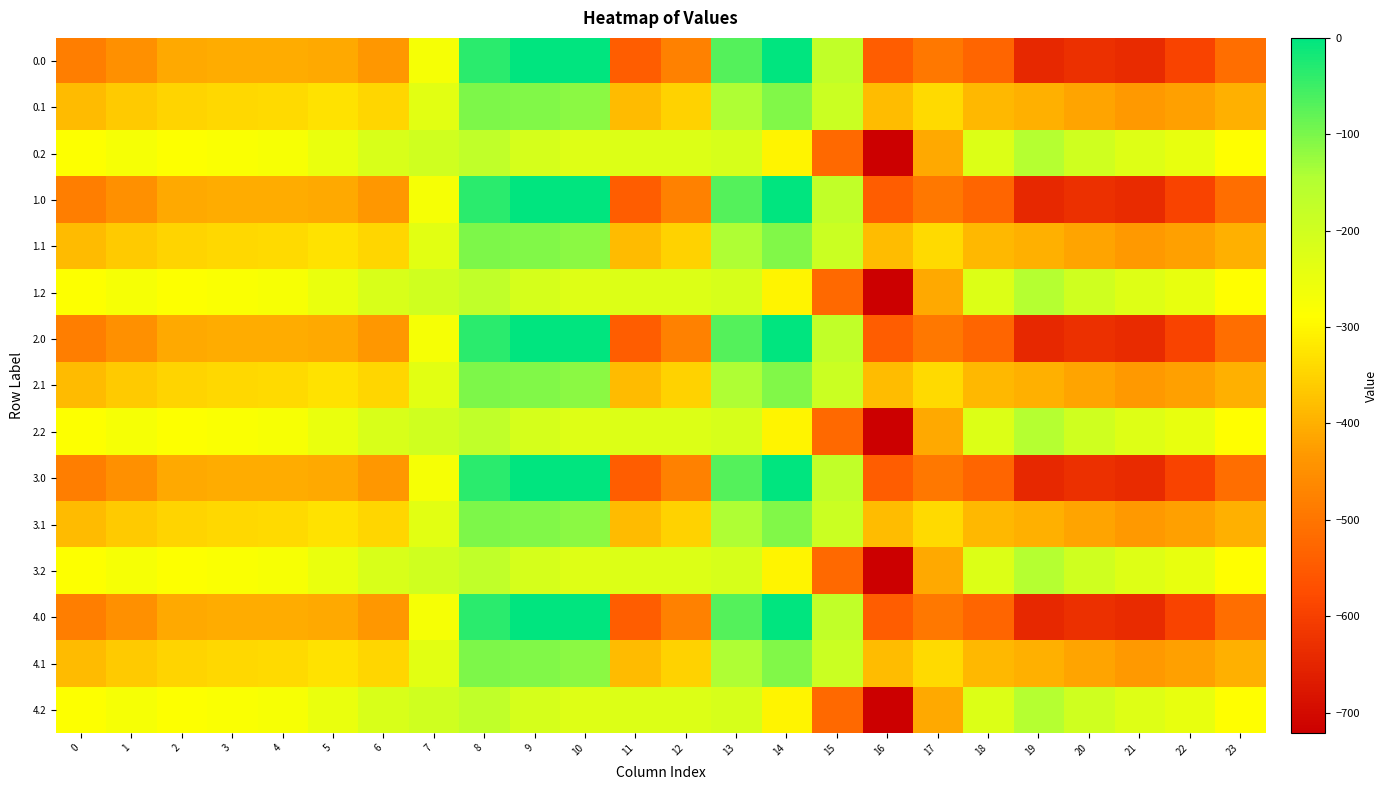

At 14, list the series in order from smallest to largest.

0.2, 1.2, 2.2, 3.2, 4.2, 0.1, 1.1, 2.1, 3.1, 4.1, 0.0, 1.0, 2.0, 3.0, 4.0